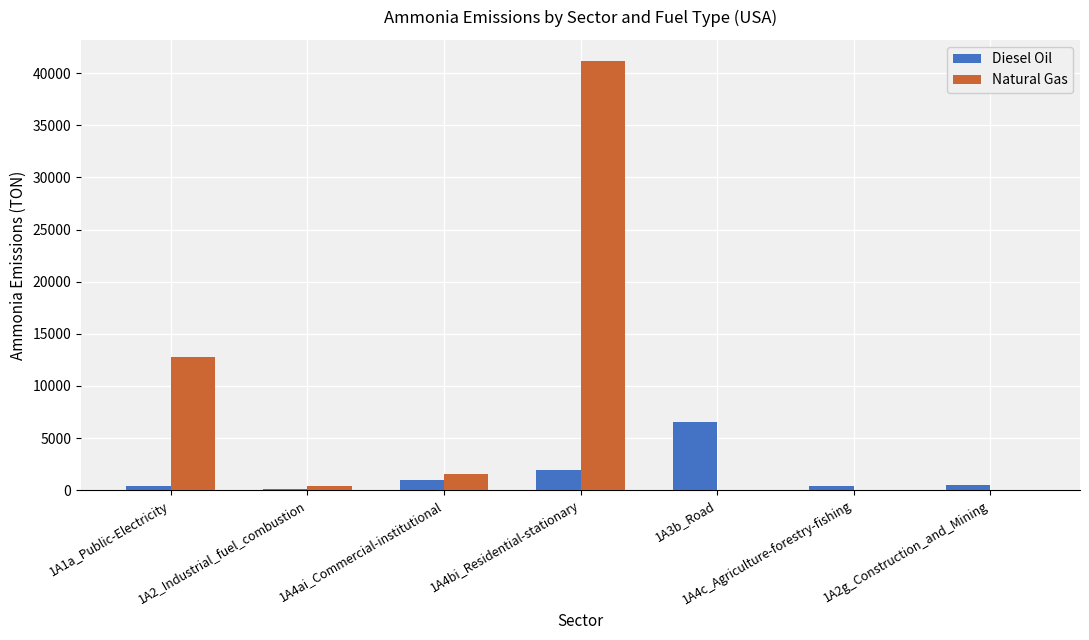

At which category is the sum across all series the highest?

1A4bi_Residential-stationary